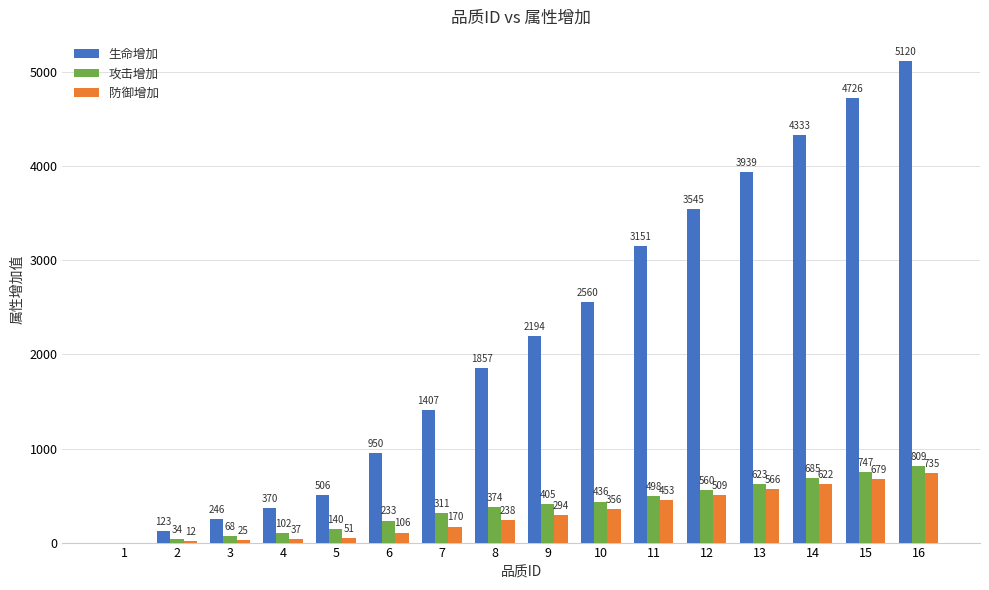

How many distinct data groups are displayed?

3